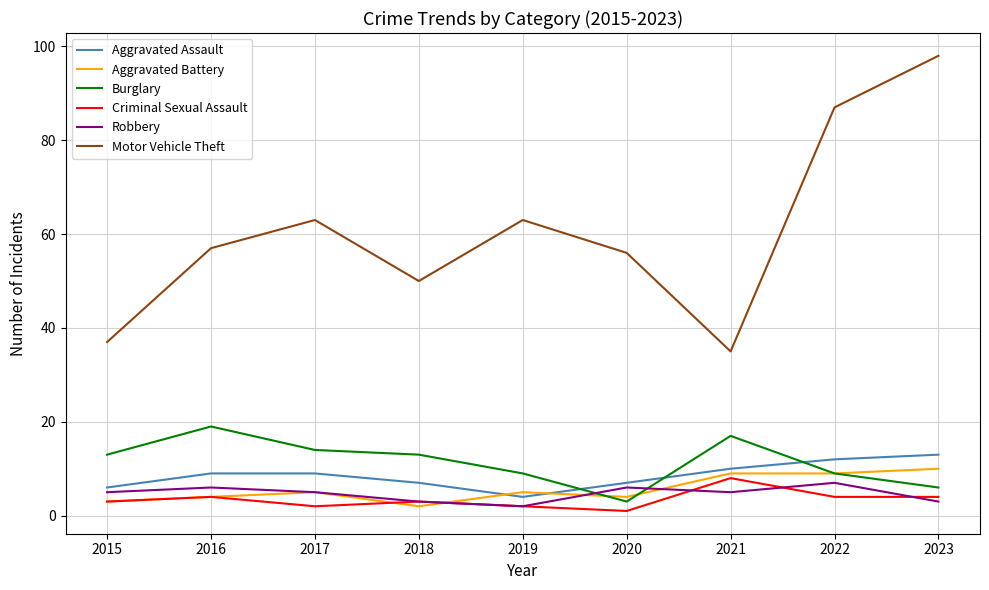

True or false: Burglary and Robbery cross at least once.

True